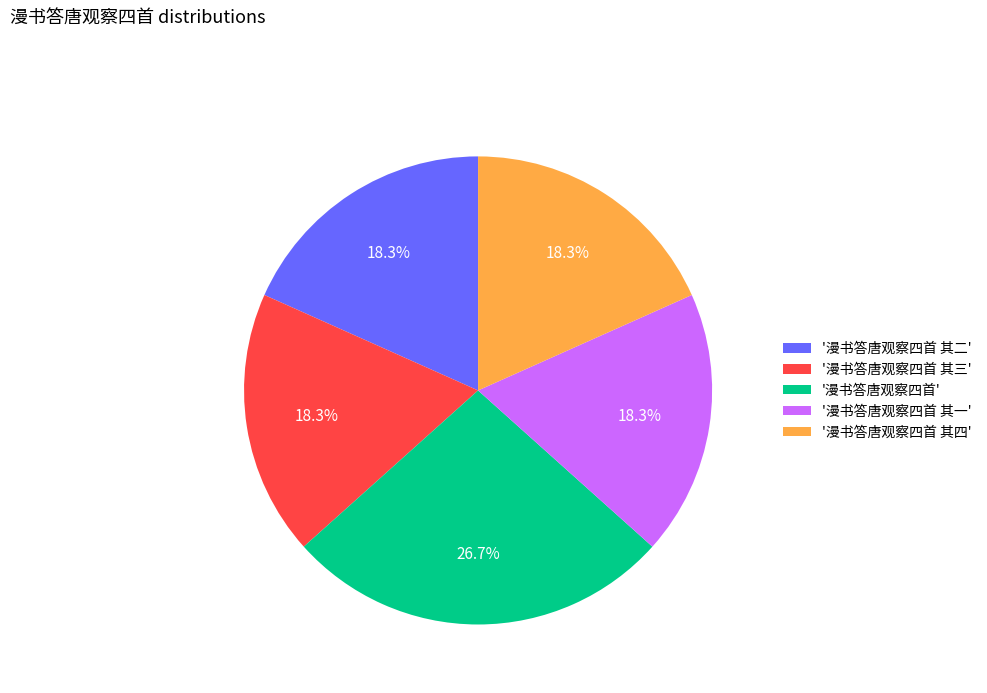

Is there any slice that represents more than half of the pie?

No